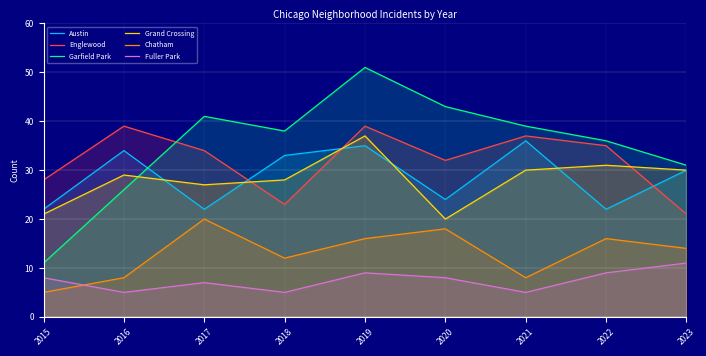

What is the sum of the Chatham values at 2016 and 2018?

20